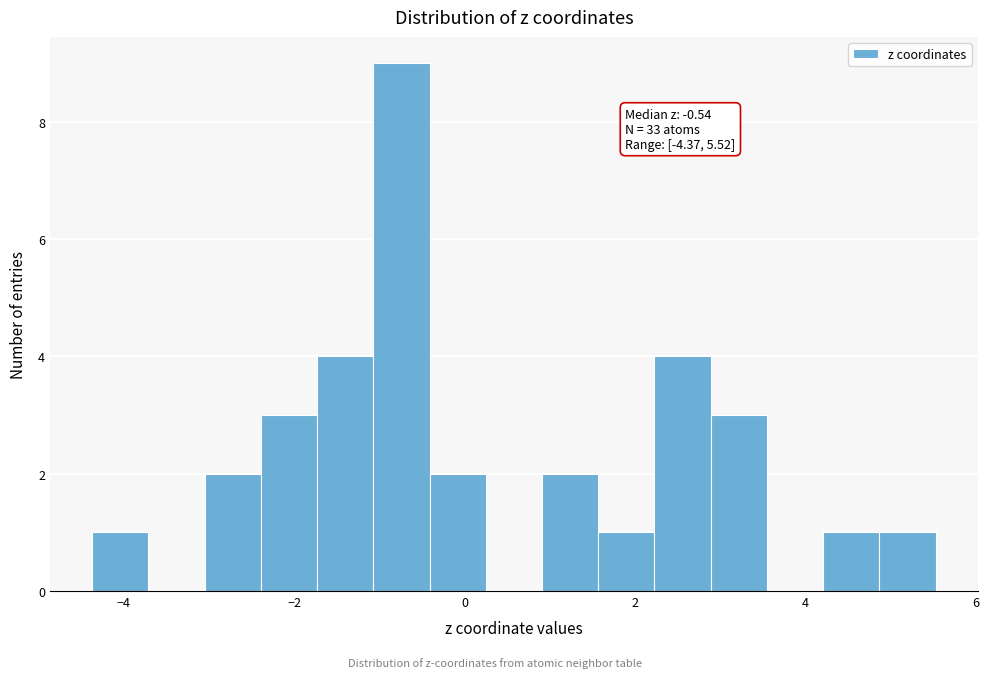

Around what value on the x-axis is the tallest bar? Give the approximate position of its centre, as read against the axis.

-0.8